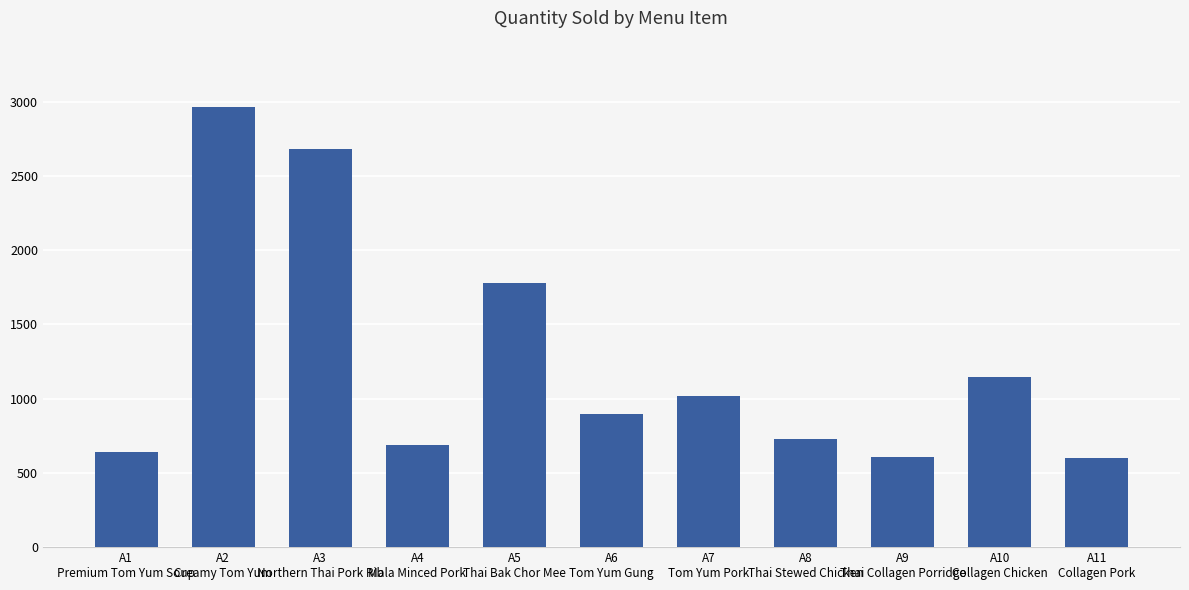

What position from the left is A7
Tom Yum Pork?

7